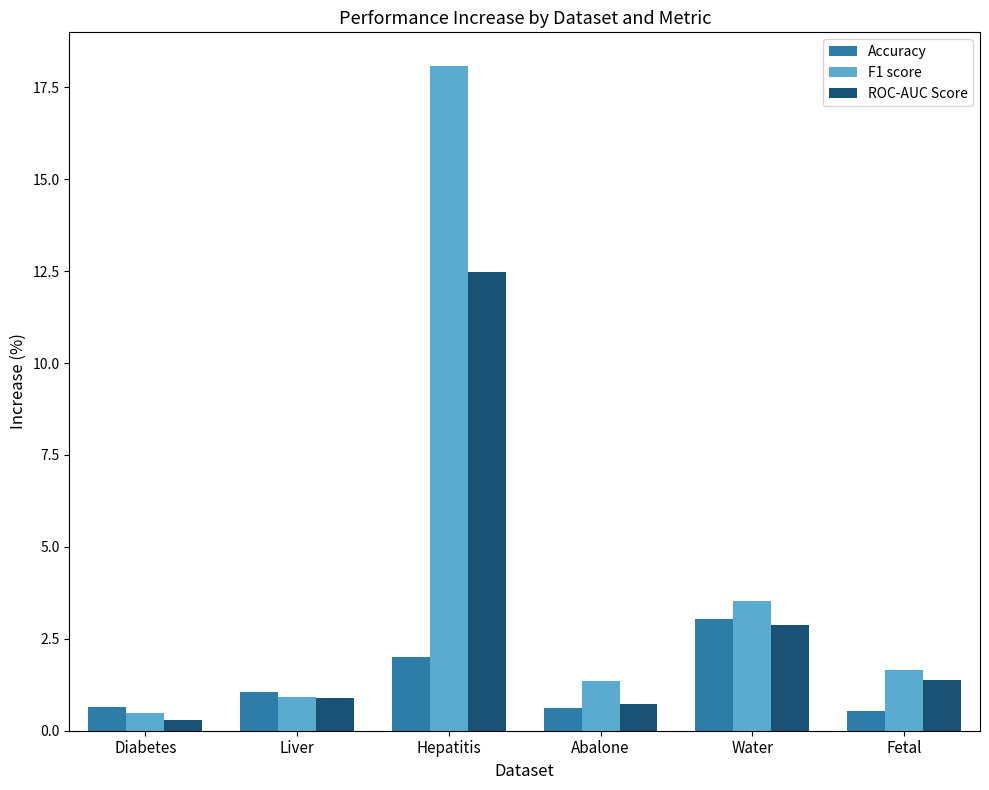

Which series changed the most between Diabetes and Fetal?

F1 score